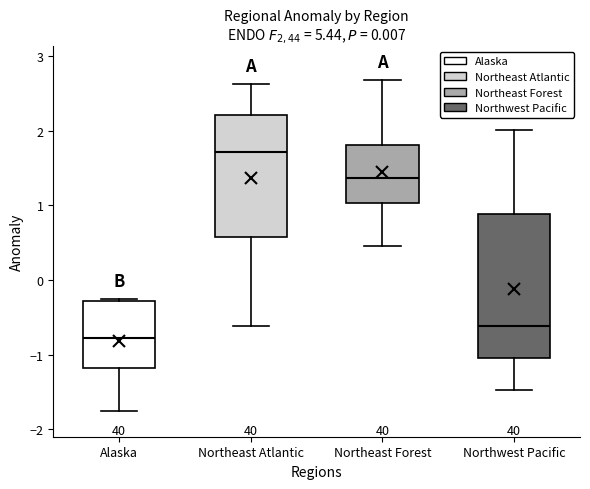

Where is the lower edge of the box for Northwest Pacific on the y-axis? The values are not printed on the chart, so give them approximately, as read against the axis.

-1.0